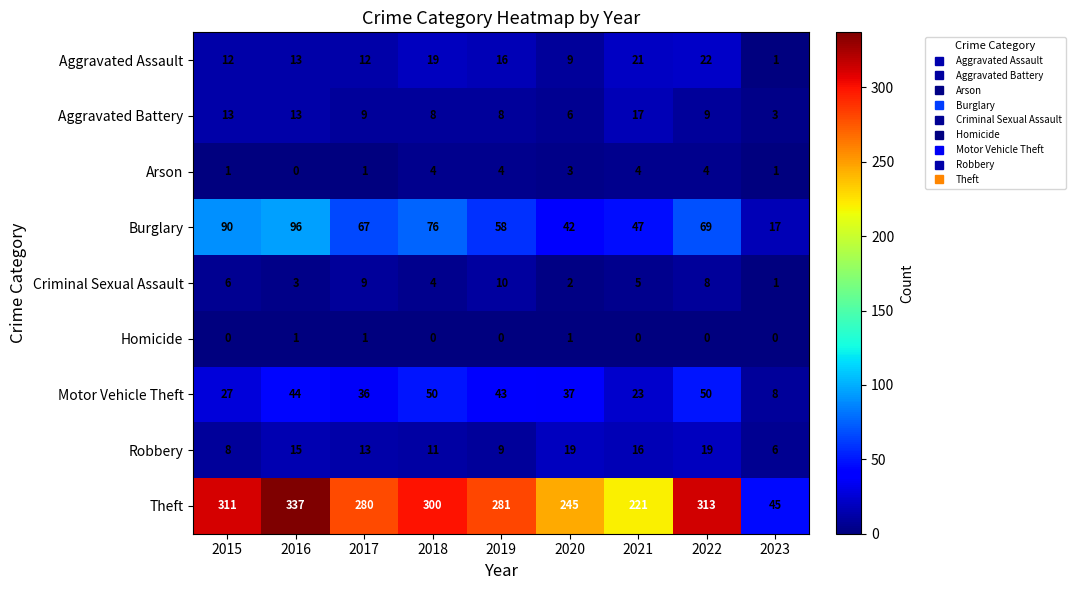

Is it true that Burglary equals 30 at 2023?

False